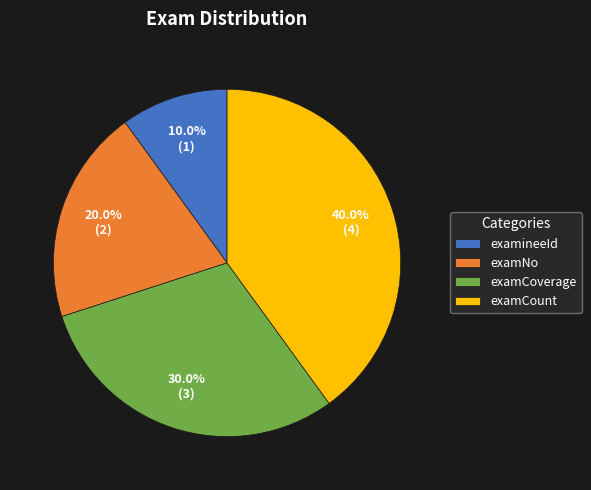

How many slices are in this pie chart?

4